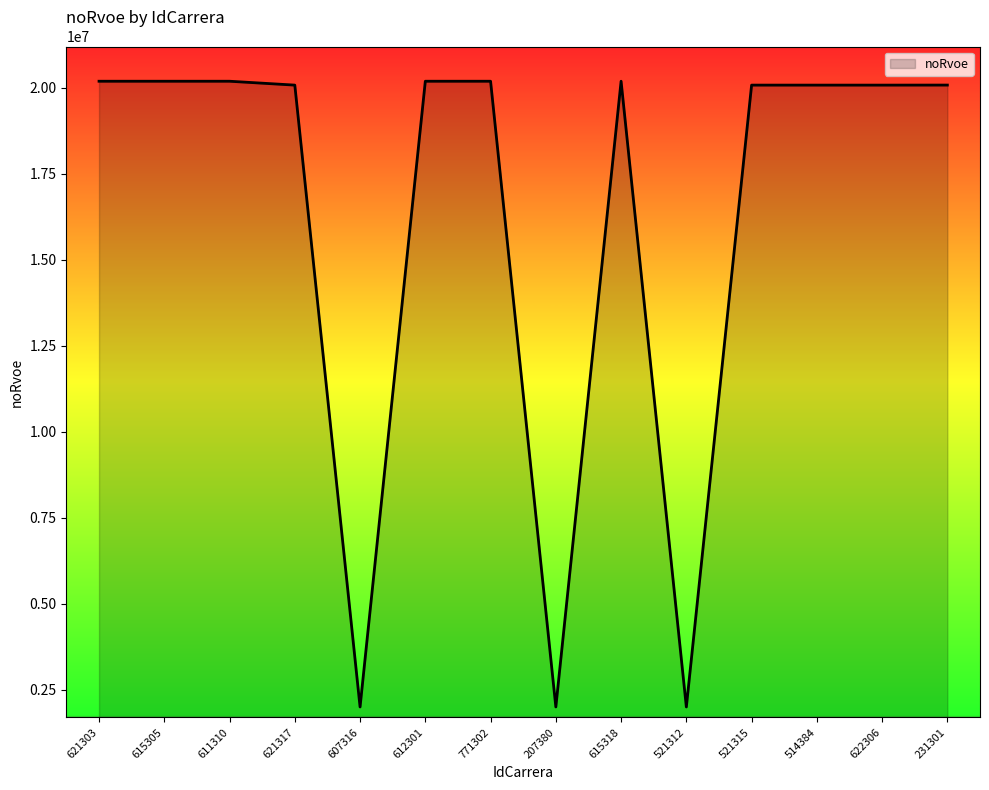

What is the greatest value displayed?

20192820